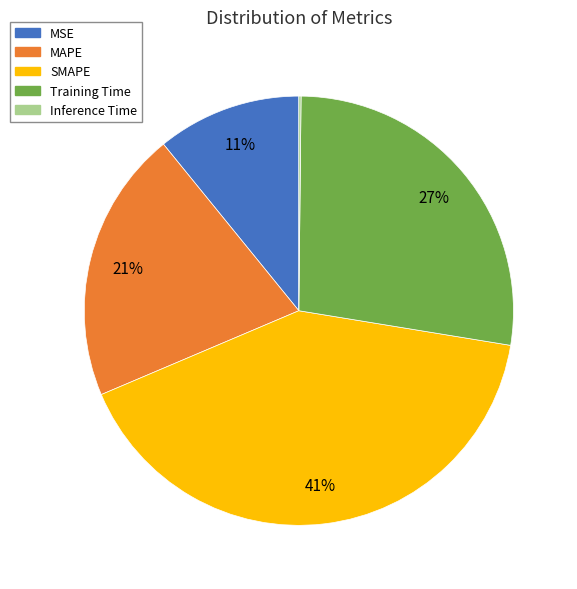

To the nearest percent, what is the average slice percentage?

20%